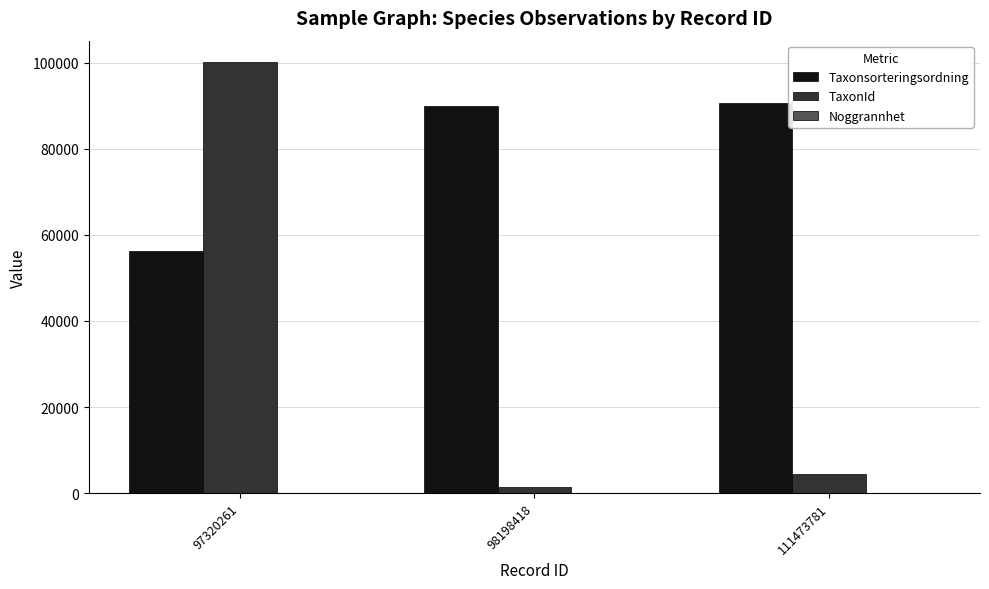

What is the sum of the Taxonsorteringsordning values at 98198418 and 111473781?

180683